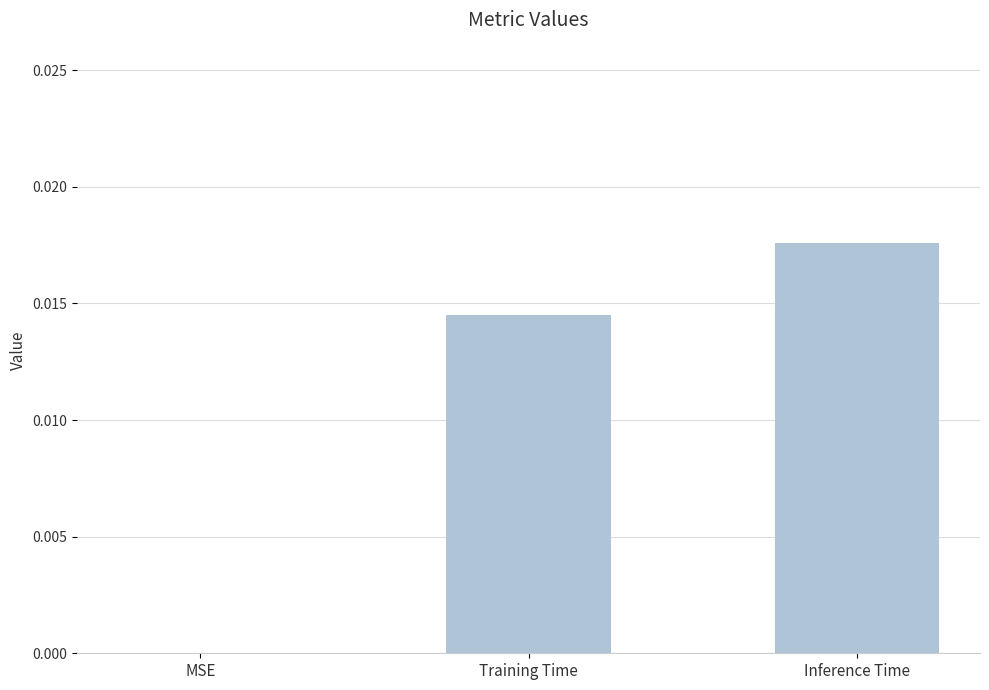

How many values are between 0 and 1?

3